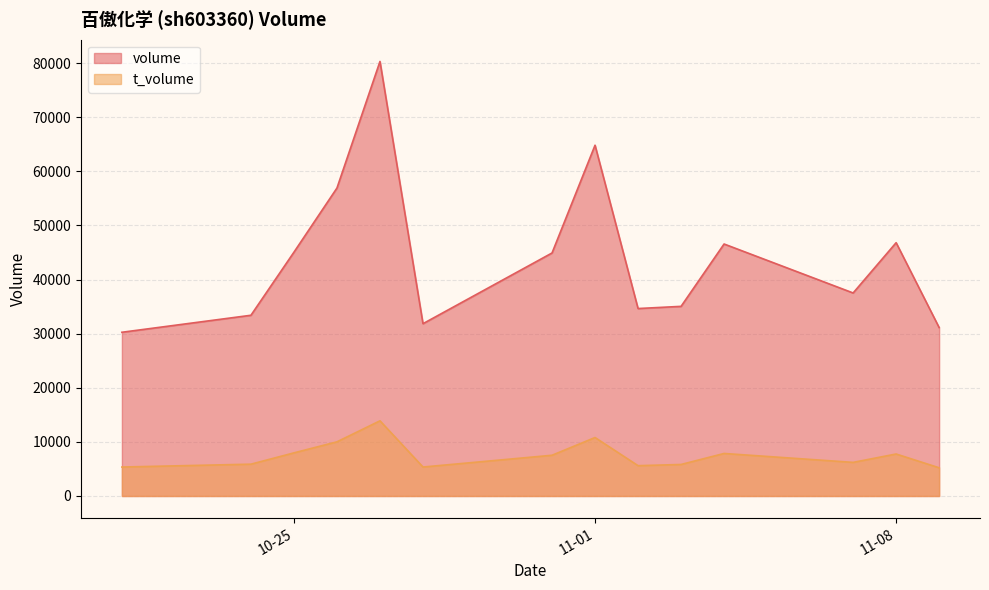

How many lines are shown in the chart?

2